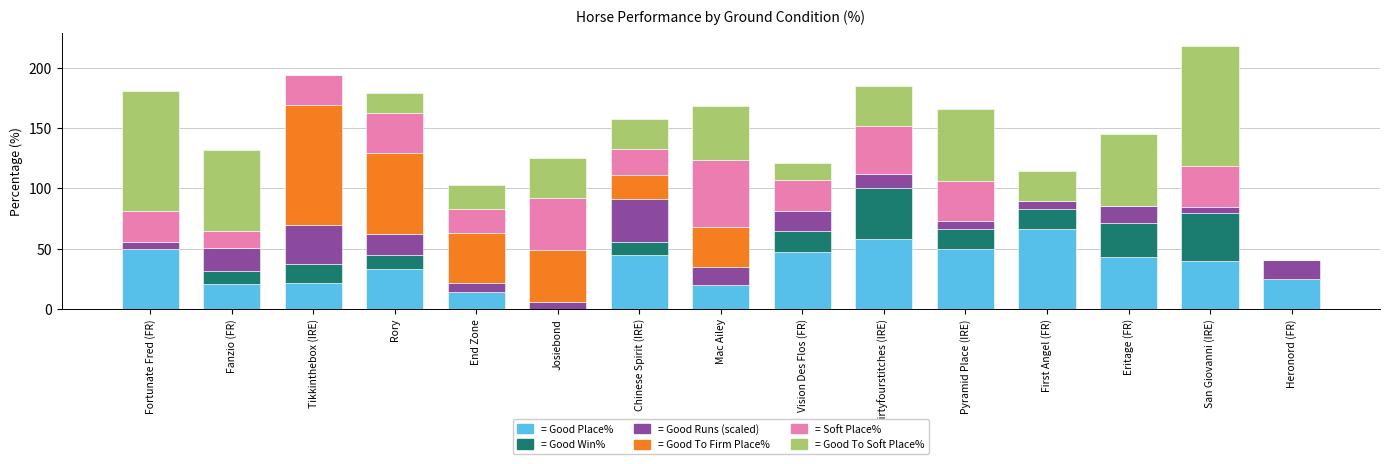

What is the total value across all series at Pyramid Place (IRE)?

166.0